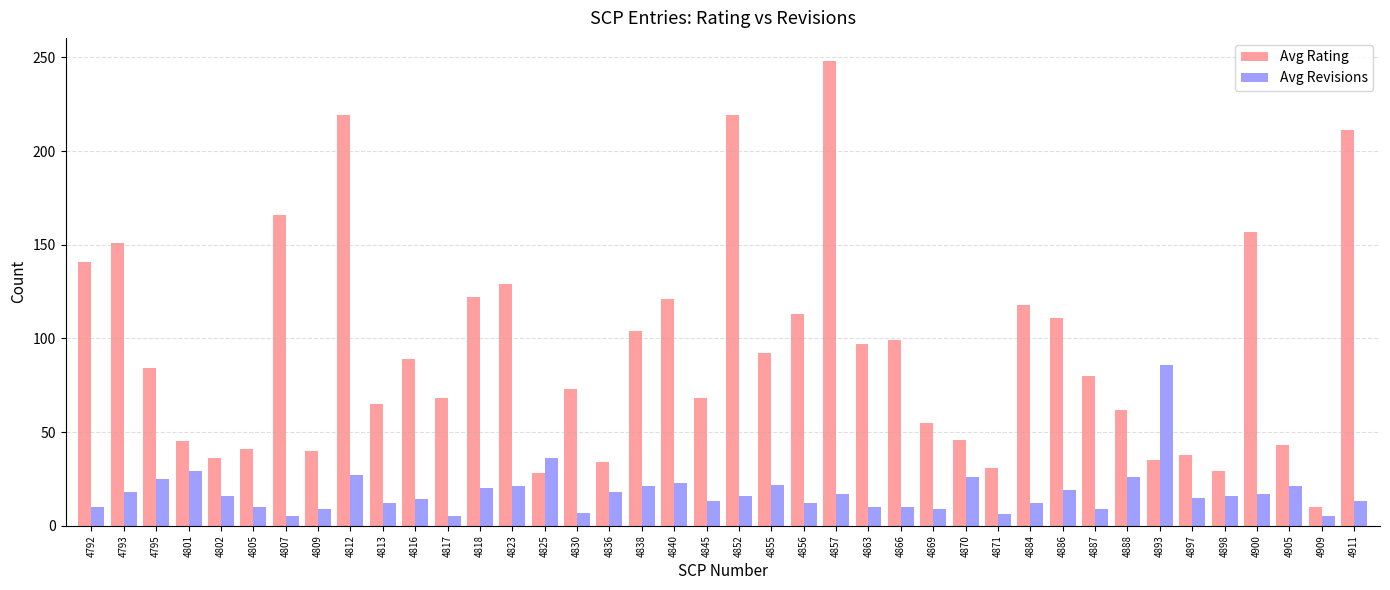

At which category is the sum across all series the highest?

4857